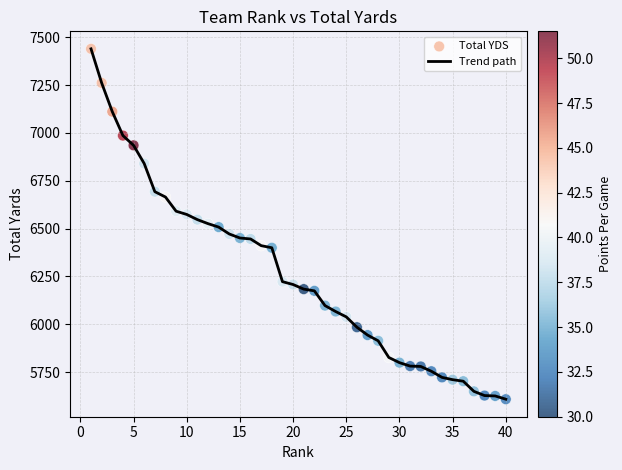

What is the greatest value displayed?

7439